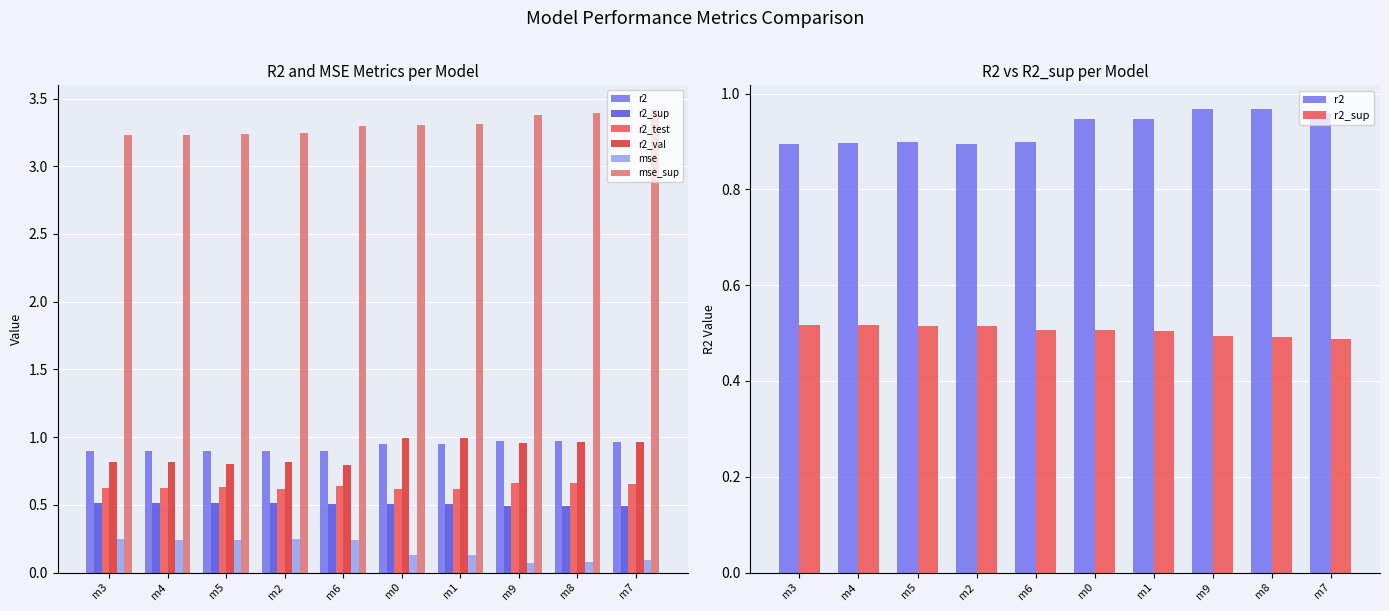

What is the difference between the maximum and minimum values in the r2_val series?

0.2